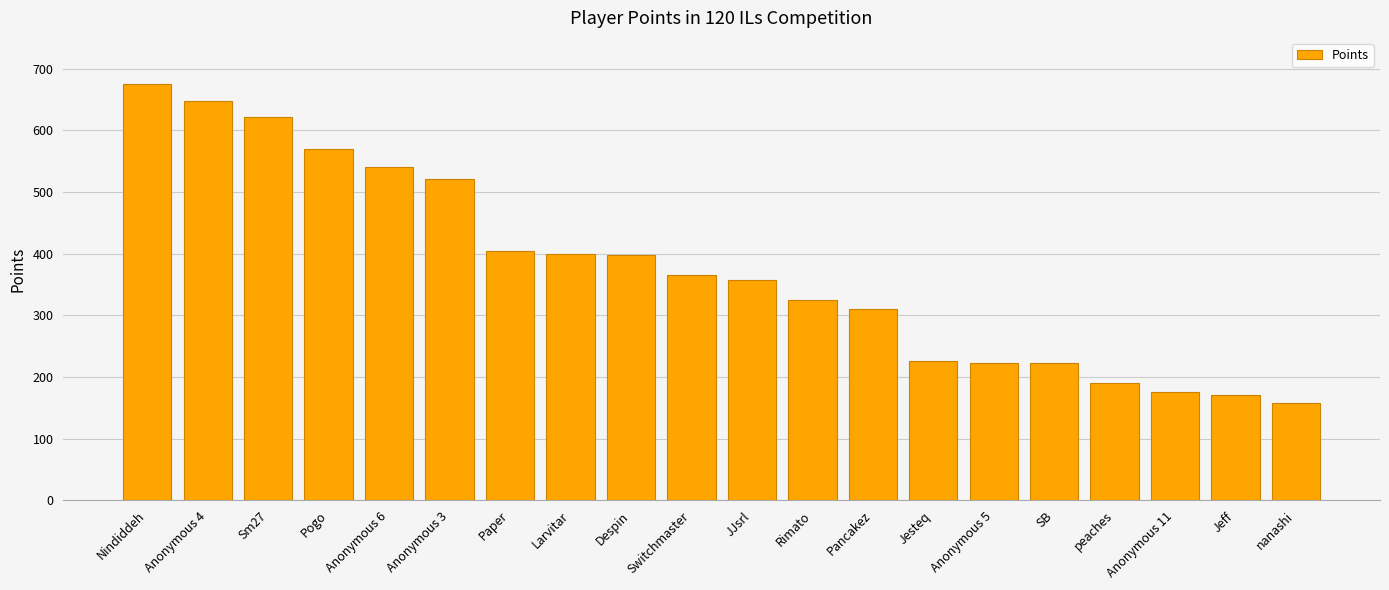

True or false: the data shows 357 at JJsrl.

True